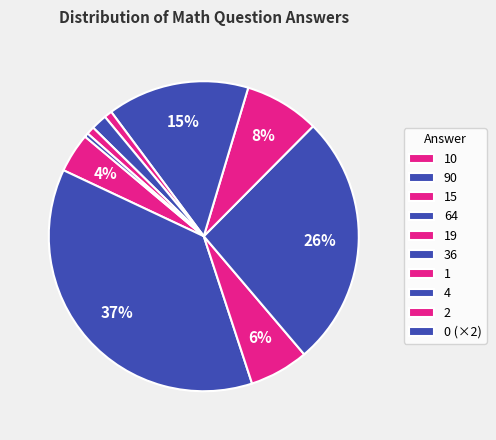

Count the number of slices in the pie.

10